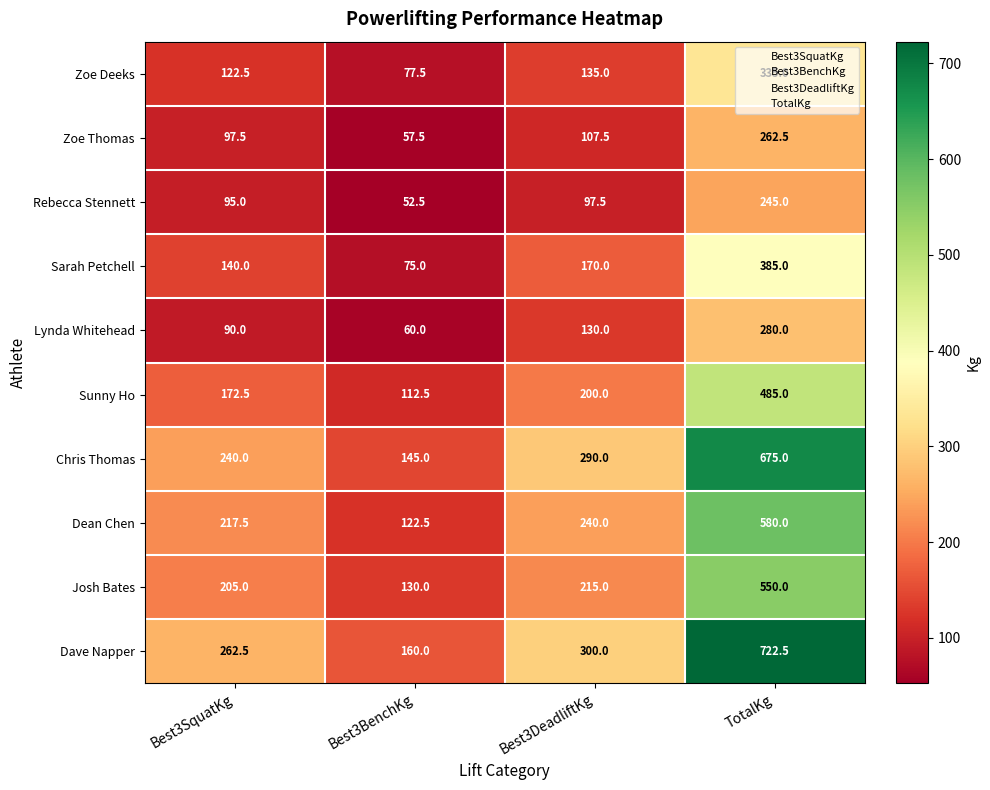

What is the difference between the Sarah Petchell values at Best3SquatKg and Best3DeadliftKg?

30.0